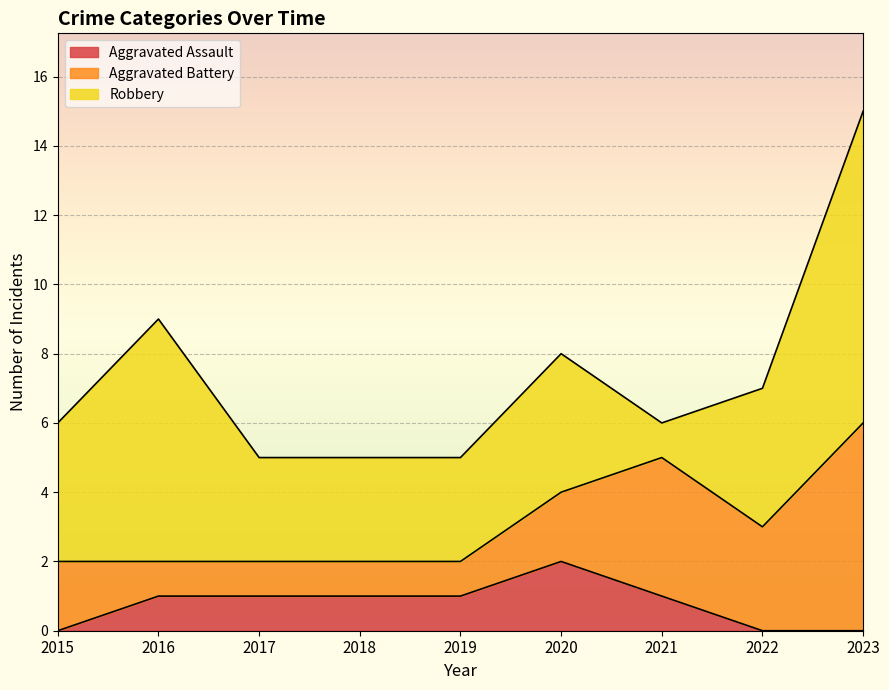

True or false: Aggravated Battery and Robbery intersect in this chart.

True